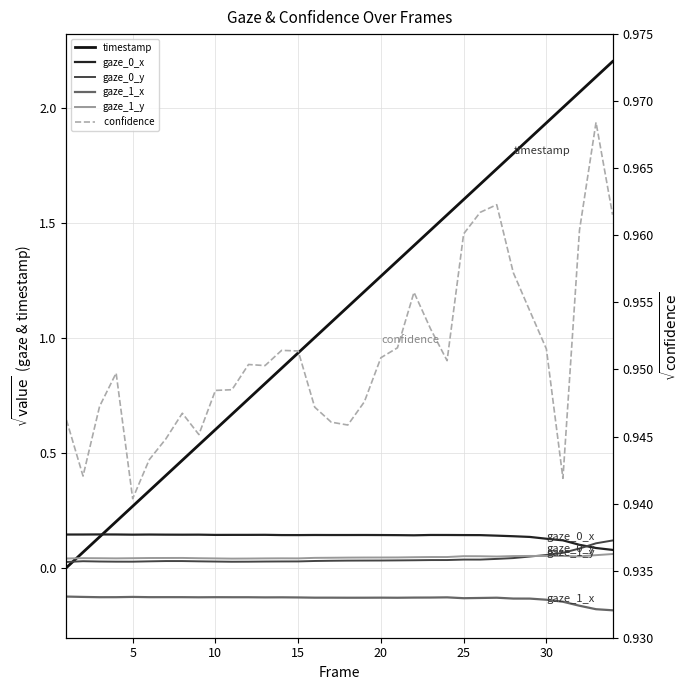

How many lines are shown in the chart?

6